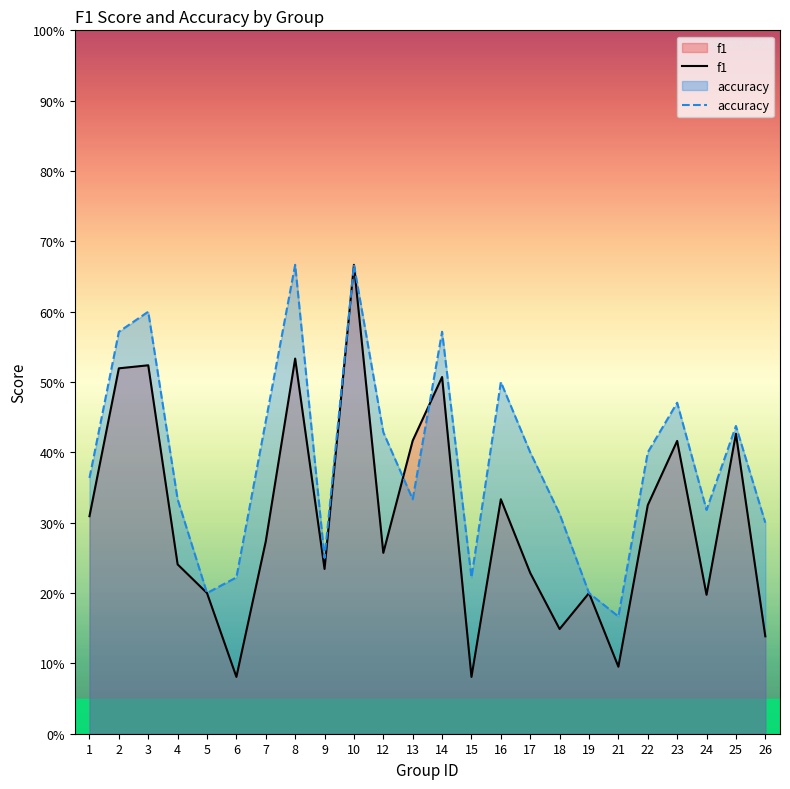

Does the chart display data point markers on the line(s)?

No